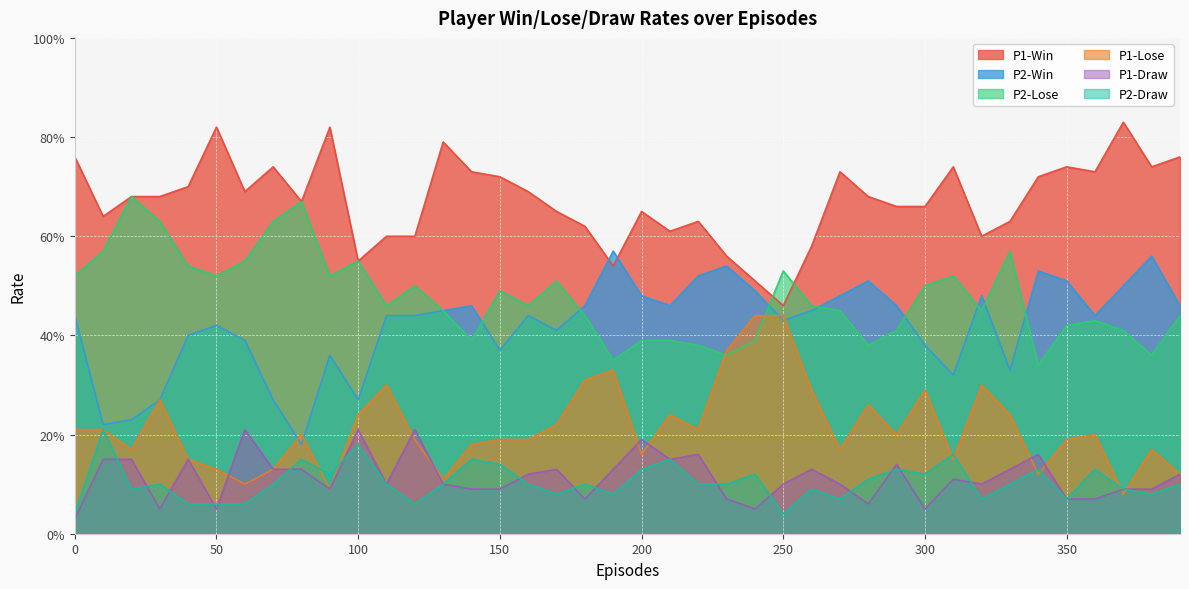

What is the minimum value for P2-Lose?

0.3